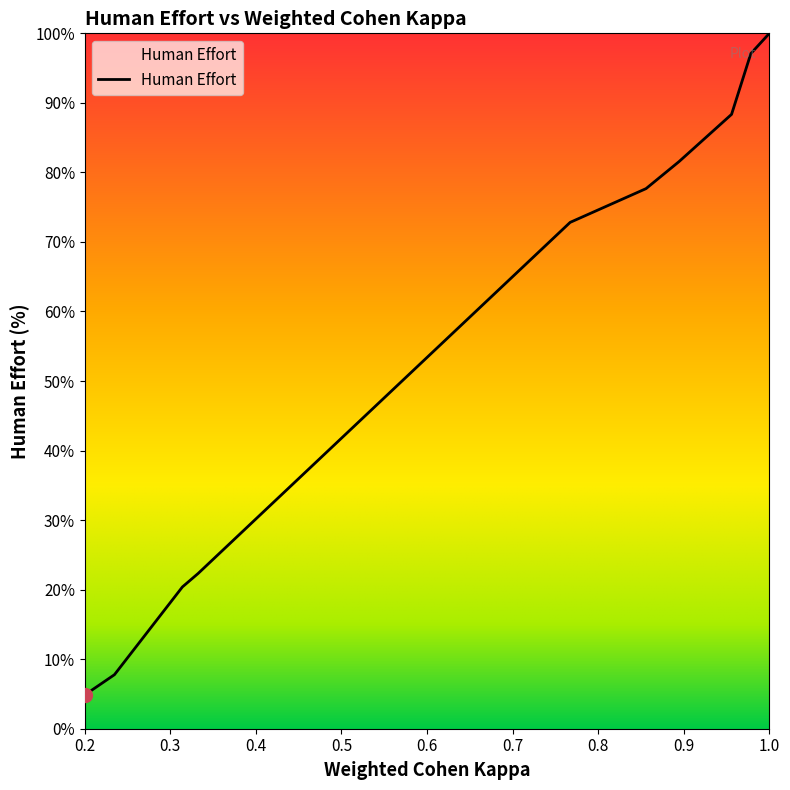

What is the minimum value shown in the chart?

4.9